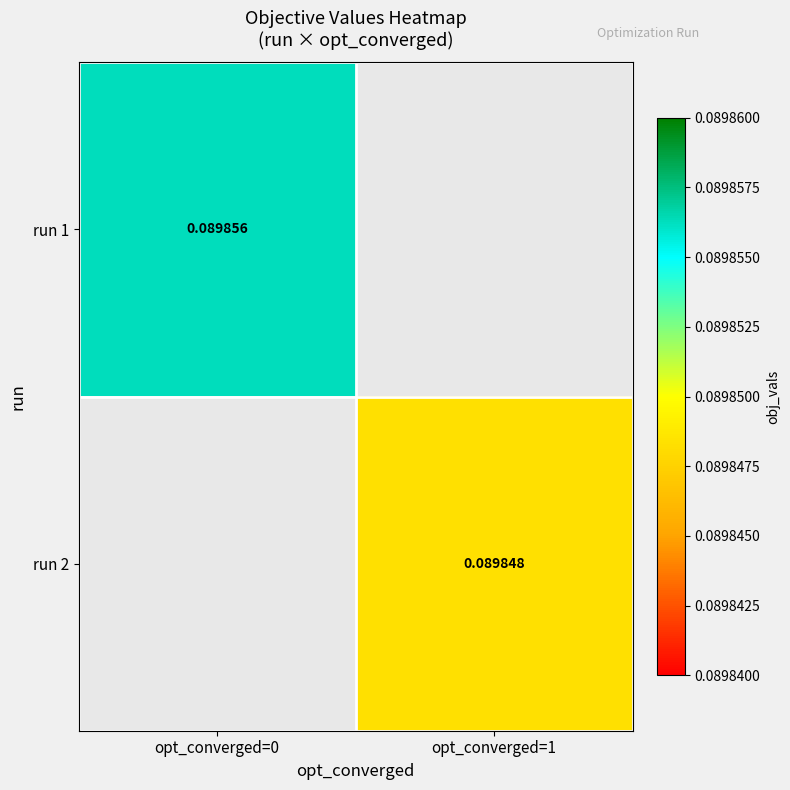

What is the smallest value displayed?

0.1